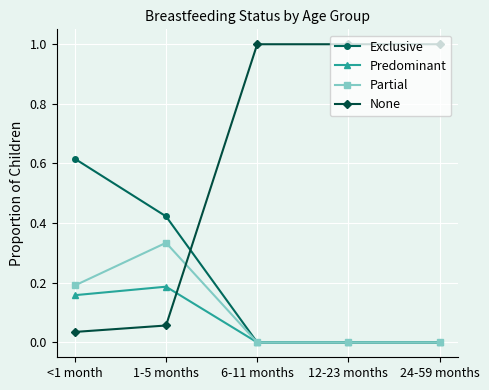

What is the label of the 5th point from the left?

24-59 months